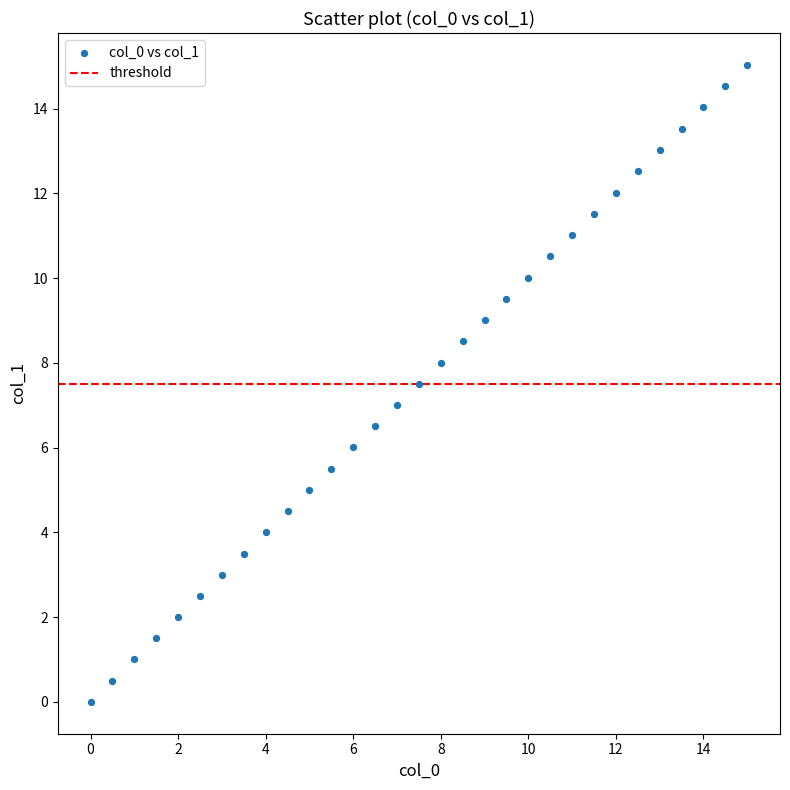

What is the range of Y values (max minus min)?

15.0